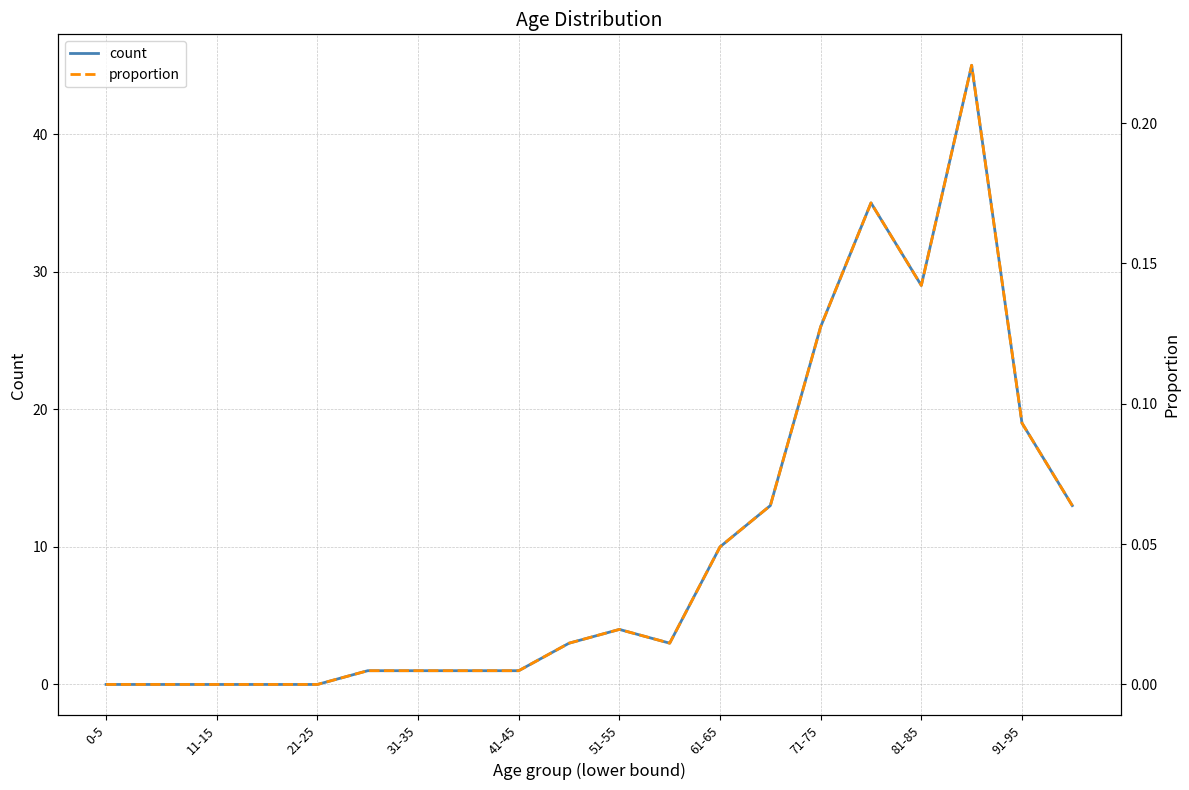

True or false: proportion has more than 2 interior local peaks.

True